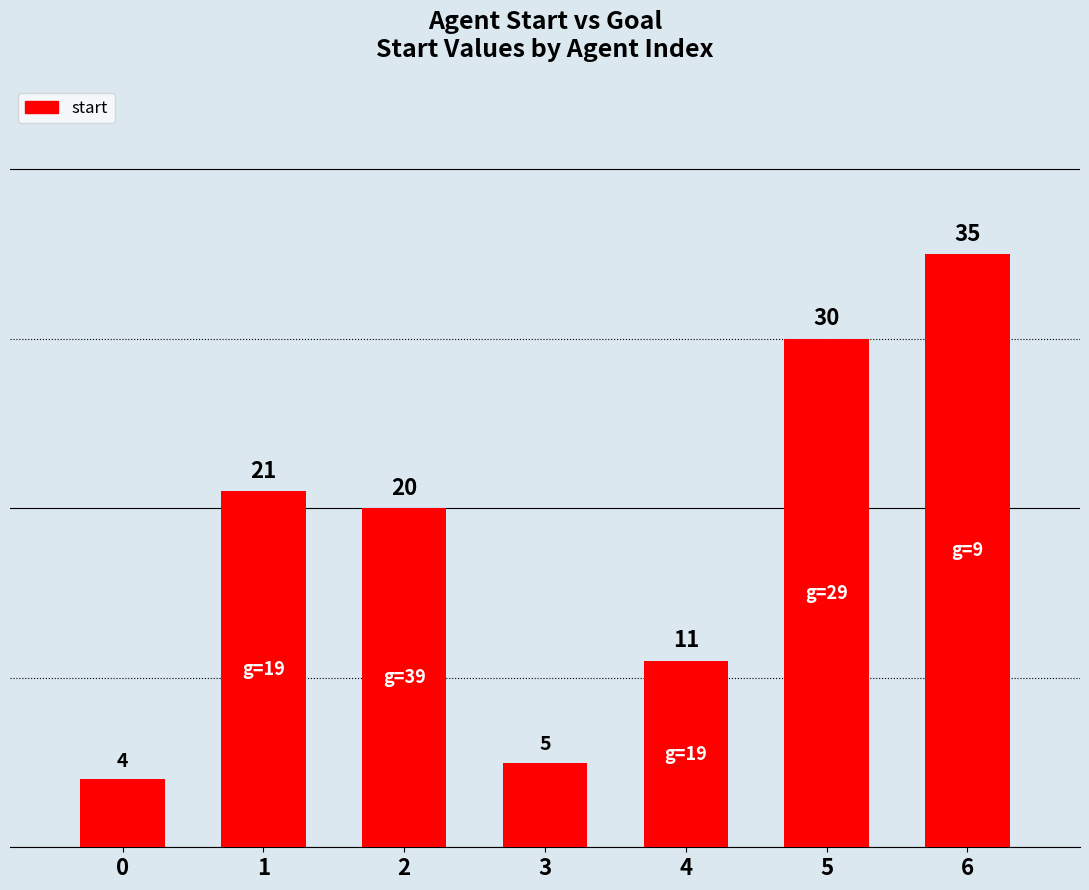

Which has a higher value, 2 or 0?

2